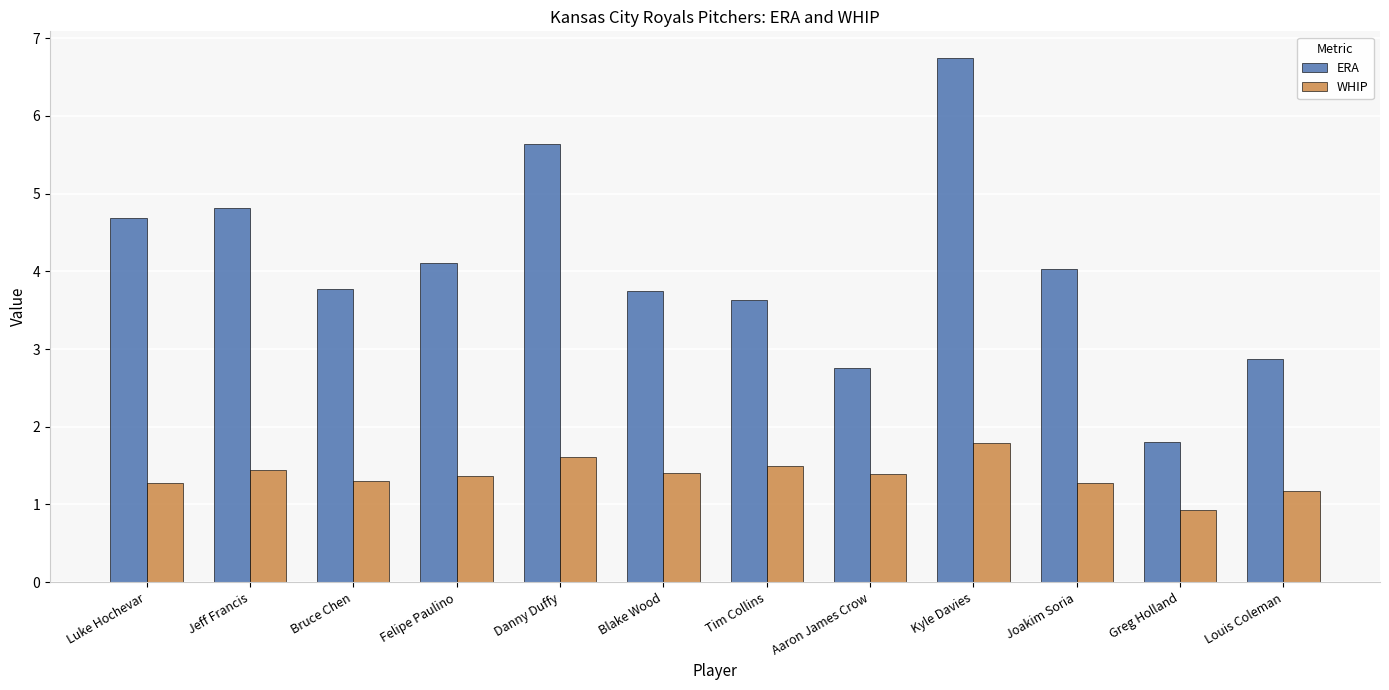

At which label does WHIP first exceed 1?

Luke Hochevar